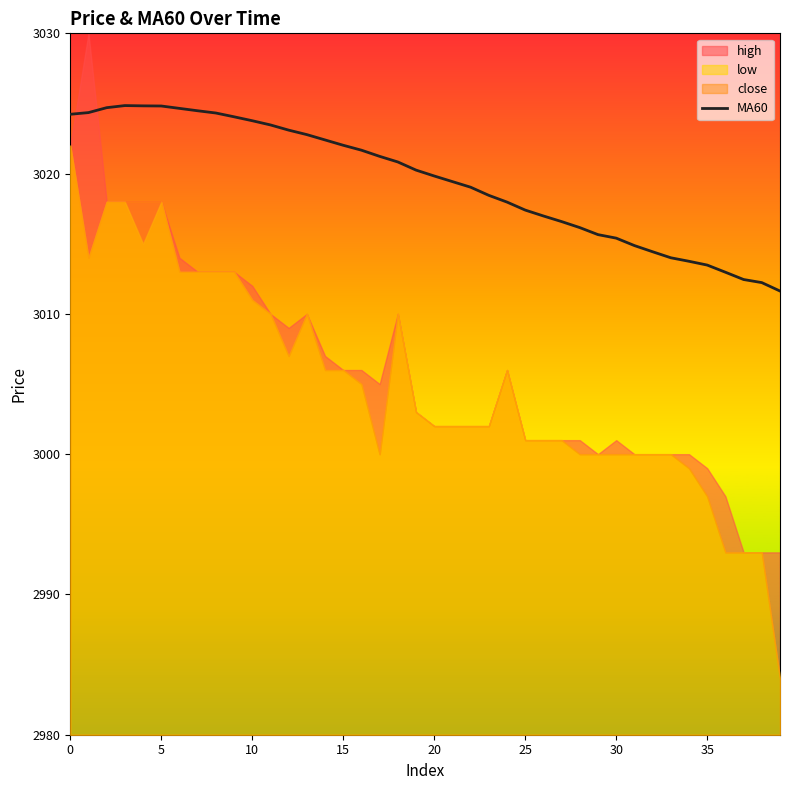

What is the ratio of the value at 11 to the value at 32?

1.0